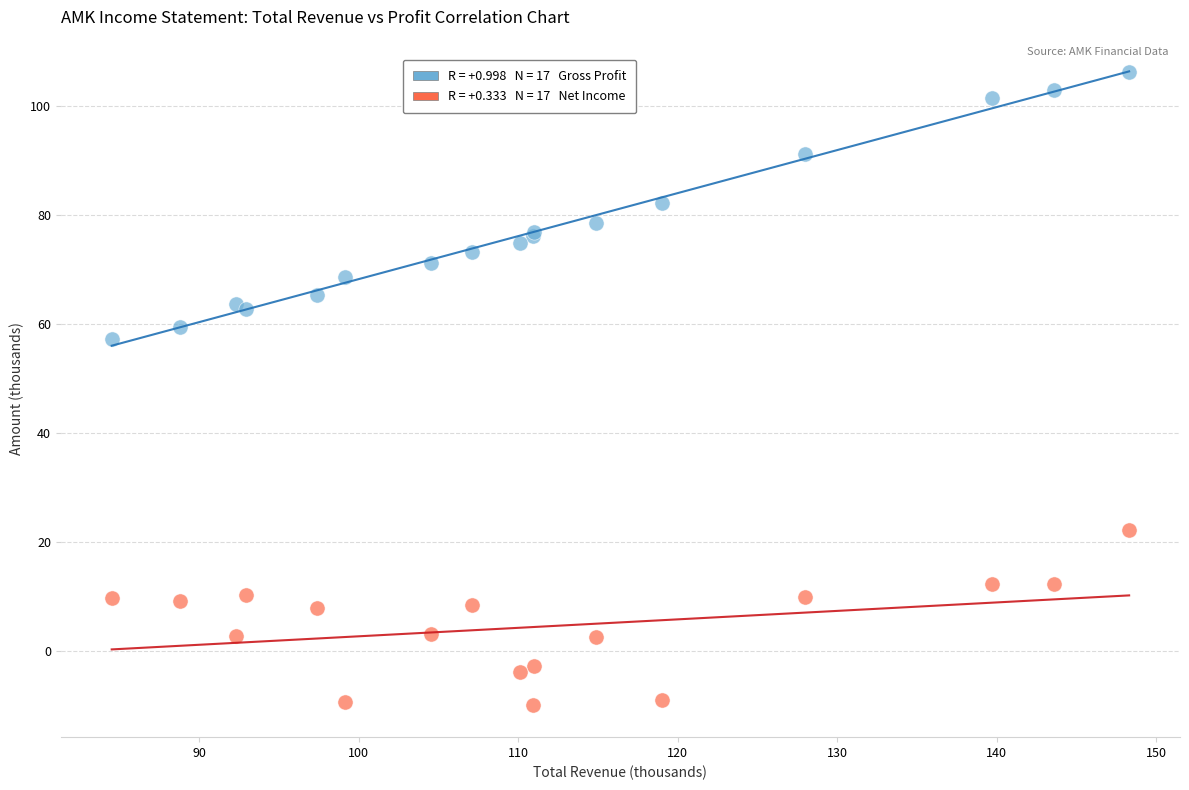

Across all series, what Y value is closest to 48?

57.3